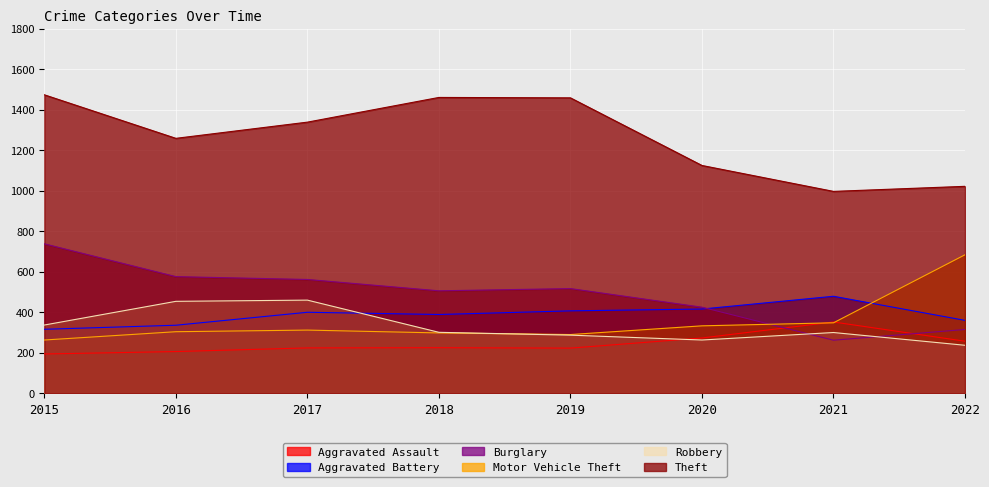

The Theft series shows 1125 at 2020. True or false?

True